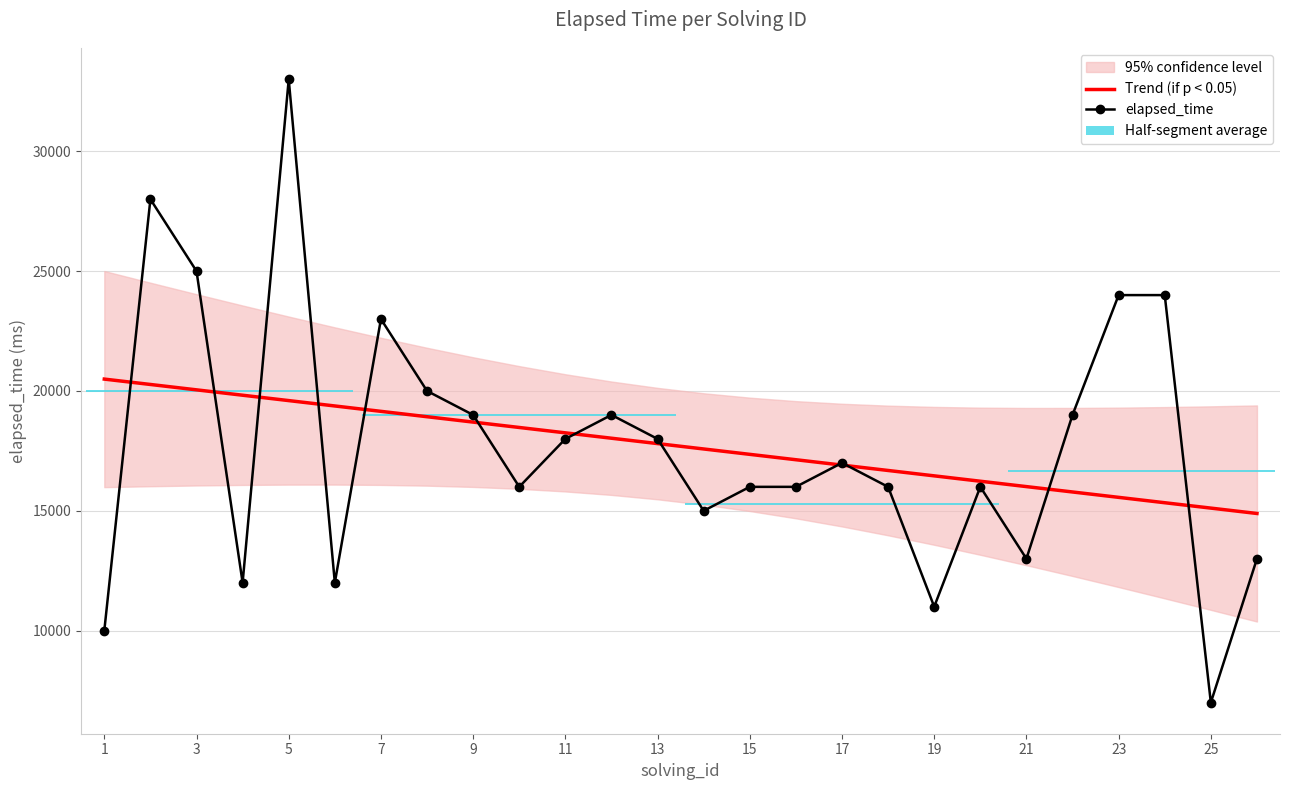

What is the difference between the maximum and minimum values in the Trend (if p < 0.05) series?

5606.8